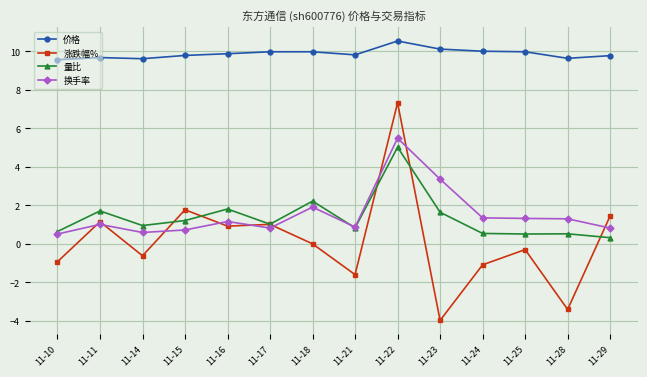

How many series are shown in this chart?

4